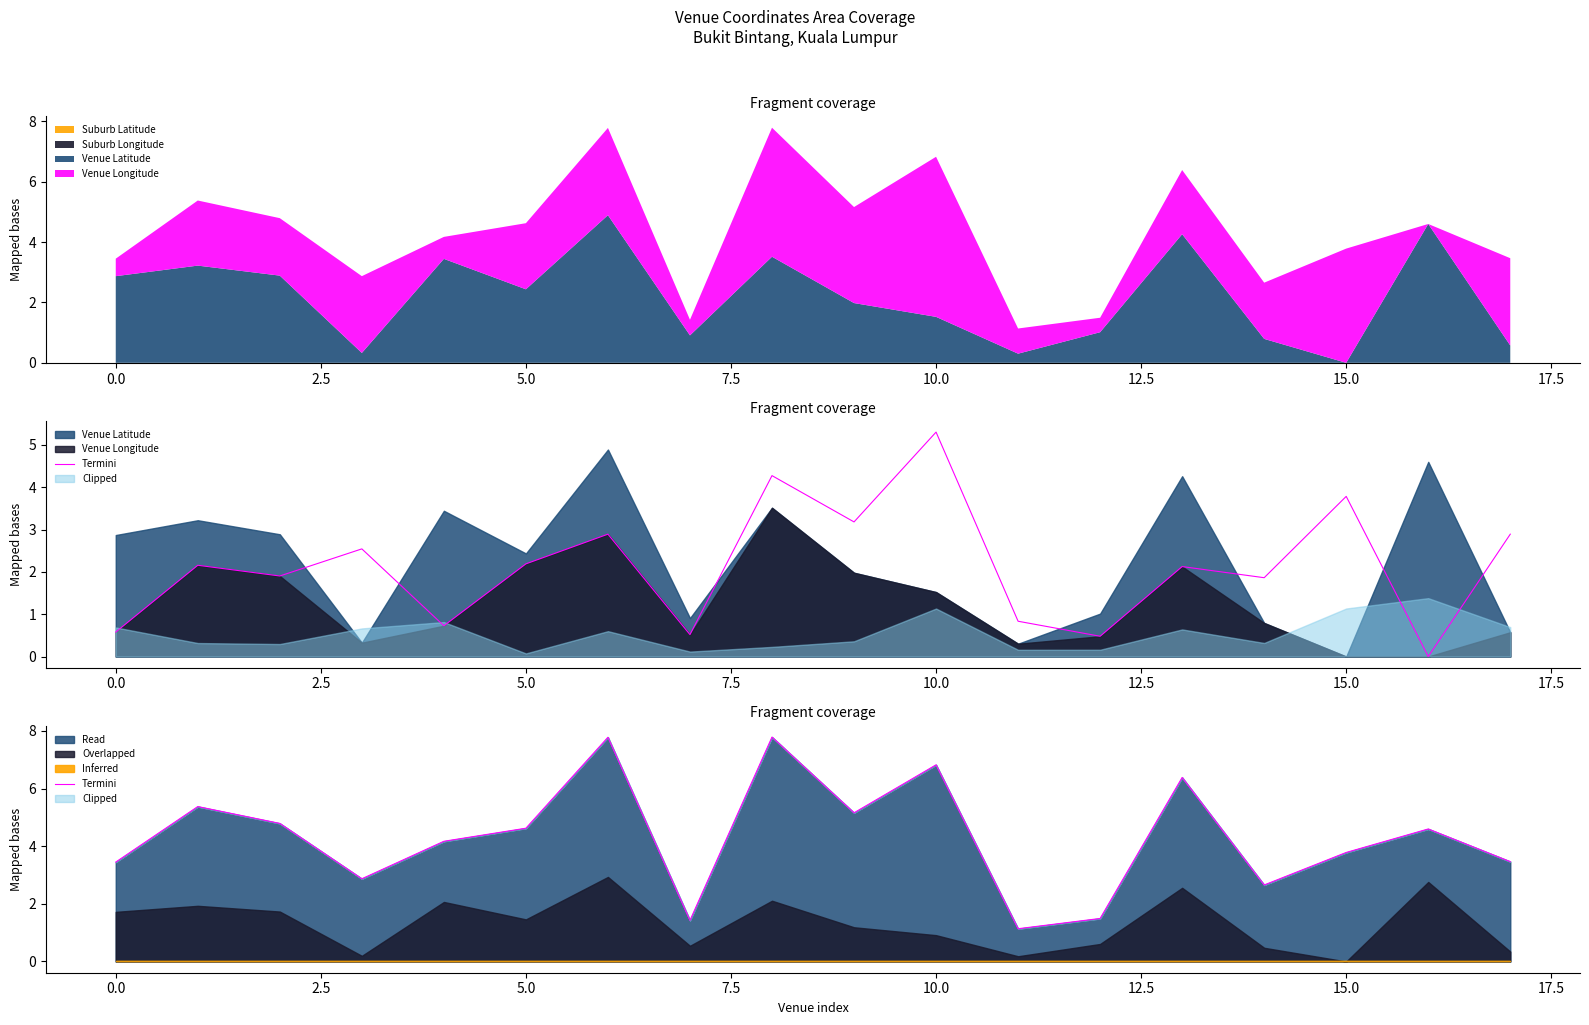

Does the chart display data point markers on the line(s)?

No